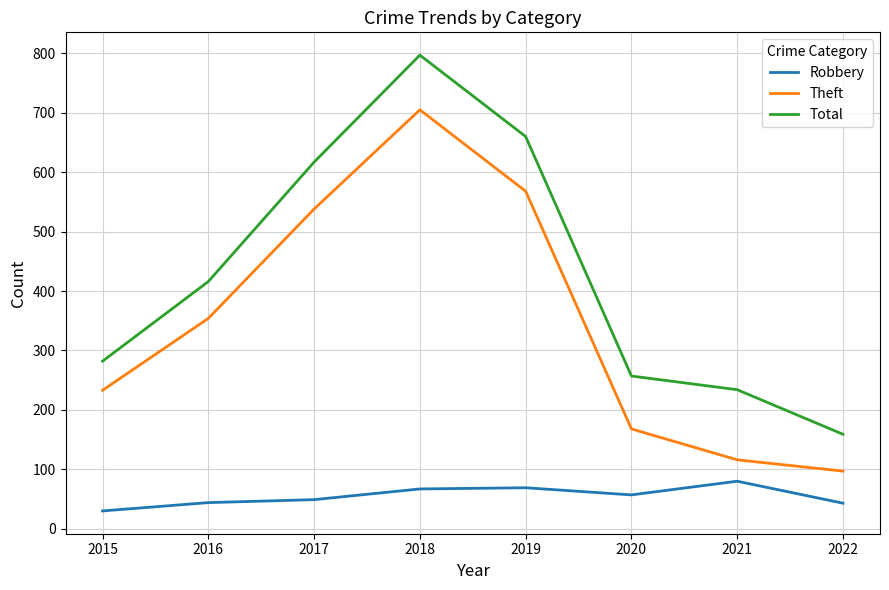

True or false: Robbery and Theft intersect in this chart.

False